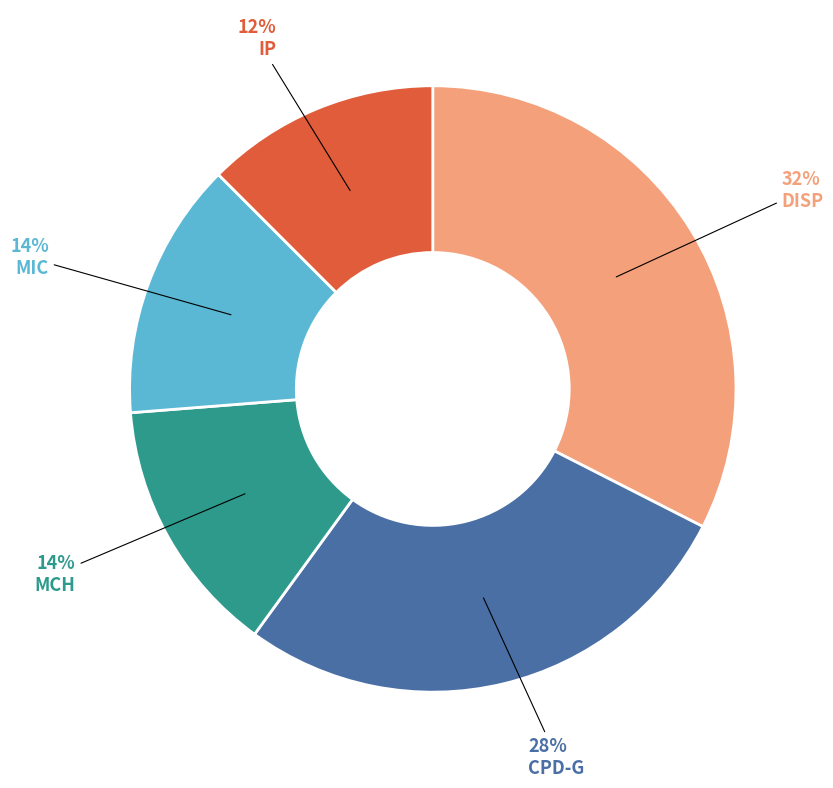

To the nearest percent, what is the average slice percentage?

20%